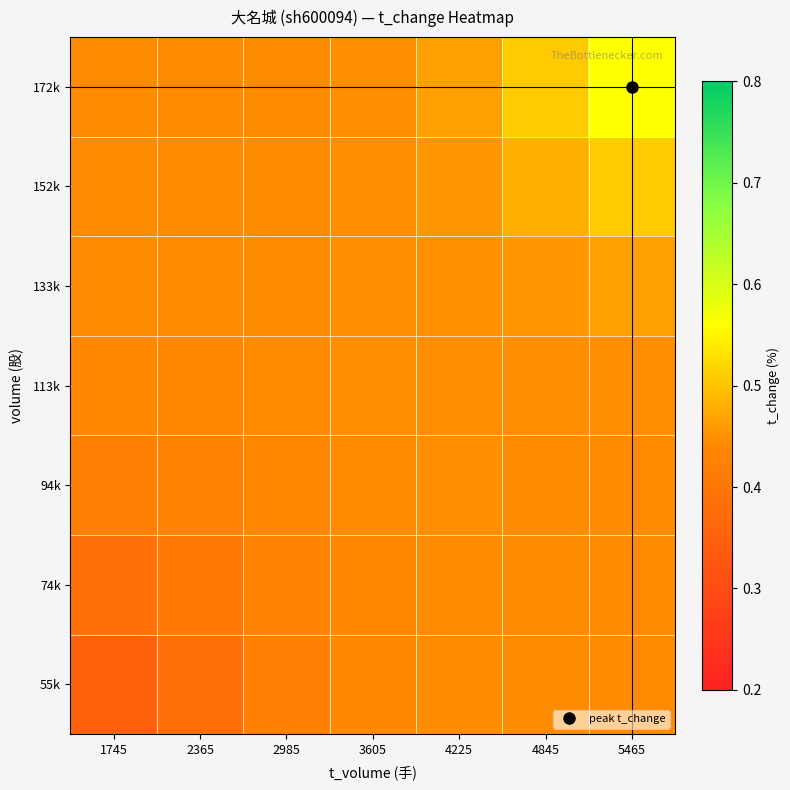

At how many categories does at least one series exceed 0?

7